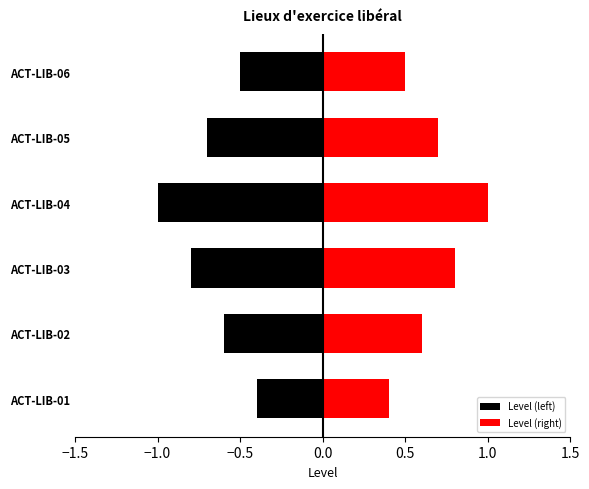

Rank the series at ACT-LIB-02 from highest to lowest value.

Level (right), Level (left)